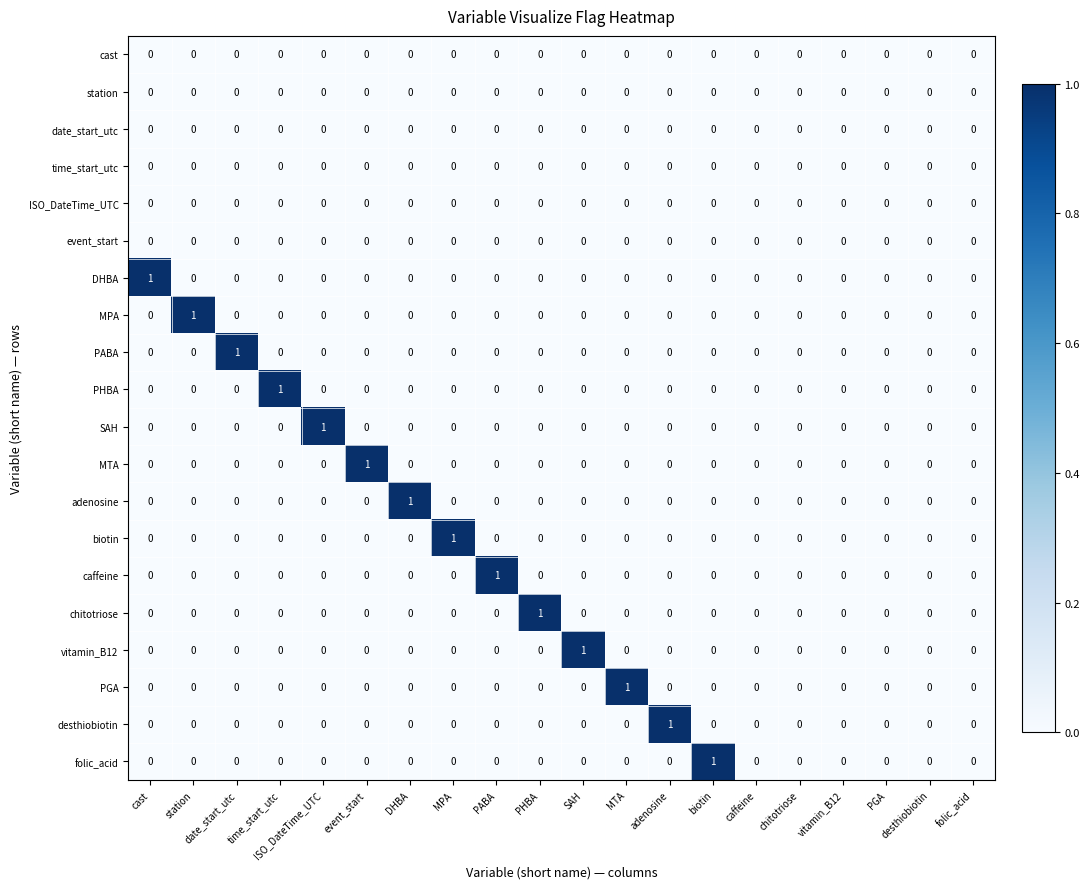

Count the chitotriose values in the range 0 to 1.

20